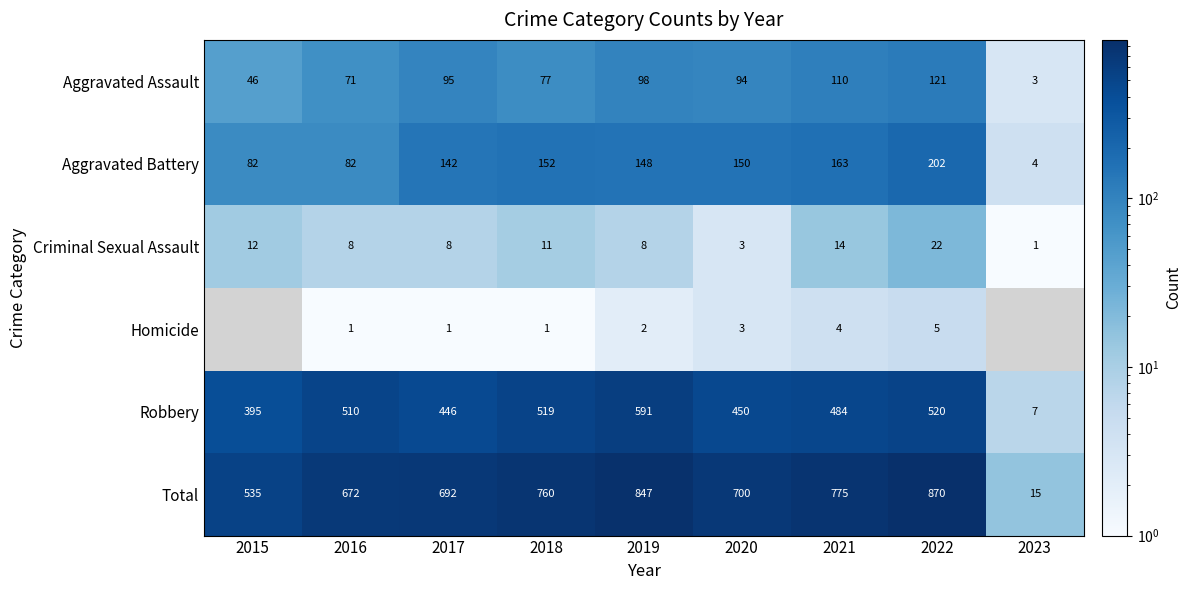

What is the difference between the maximum and minimum values in the Robbery series?

584